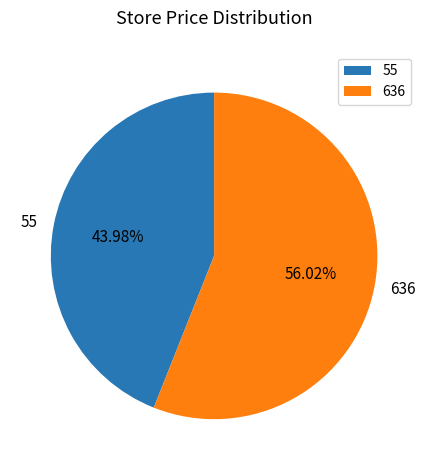

Which slice is the largest?

636